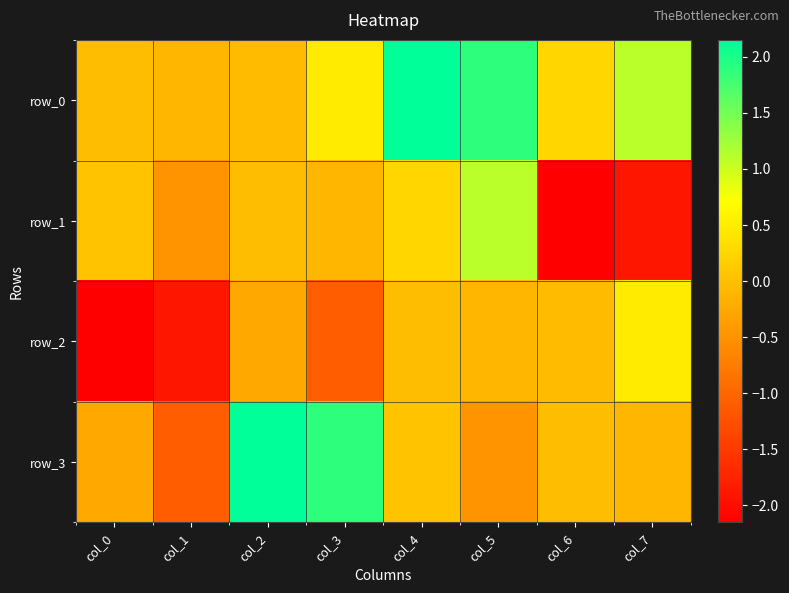

What is the difference between the maximum and minimum values in the row_2 series?

2.6